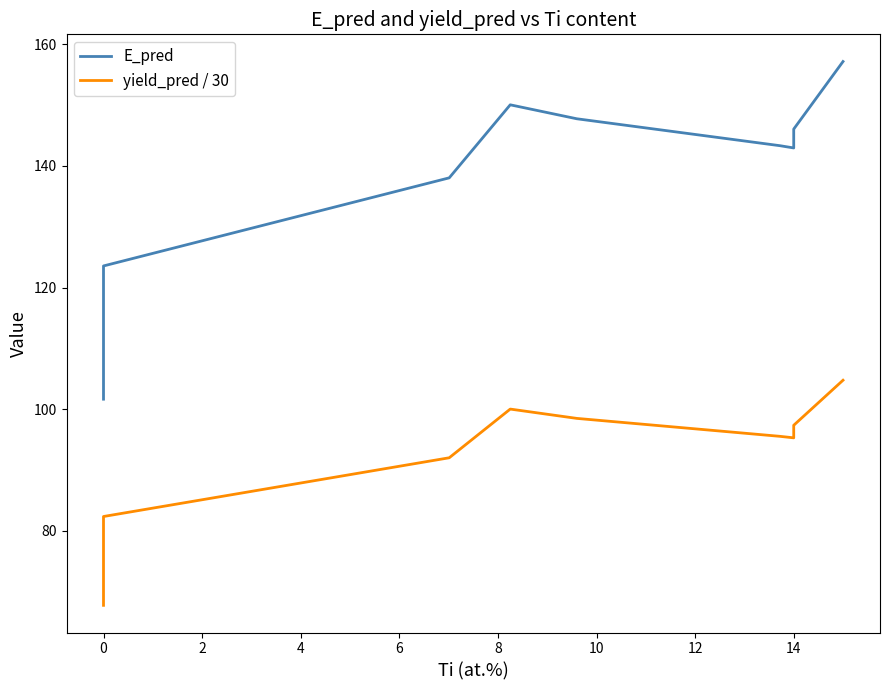

Does the chart have visible grid lines?

No